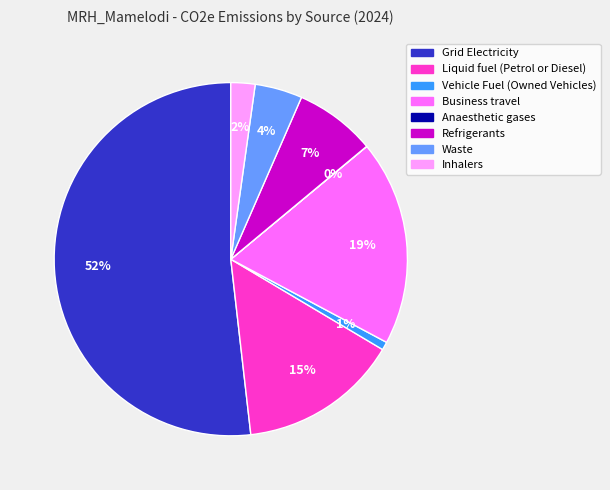

Do Vehicle Fuel (Owned Vehicles) and Refrigerants together represent more than half of the pie?

No